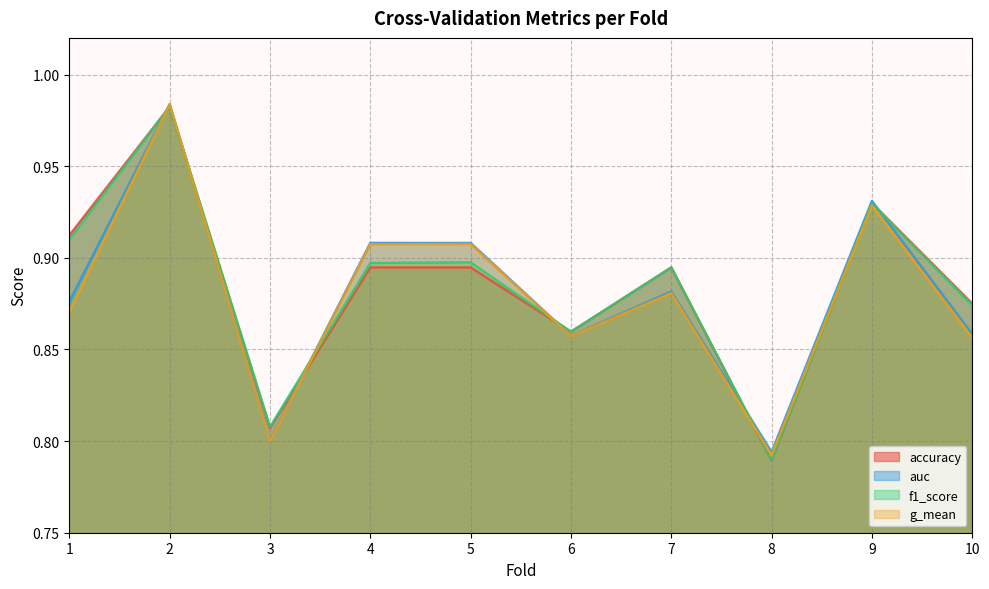

Reading left to right, list all the values displayed in this chart.

accuracy: 0.9	1.0	0.8	0.9	0.9	0.9	0.9	0.8	0.9	0.9
auc: 0.9	1.0	0.8	0.9	0.9	0.9	0.9	0.8	0.9	0.9
f1_score: 0.9	1.0	0.8	0.9	0.9	0.9	0.9	0.8	0.9	0.9
g_mean: 0.9	1.0	0.8	0.9	0.9	0.9	0.9	0.8	0.9	0.9